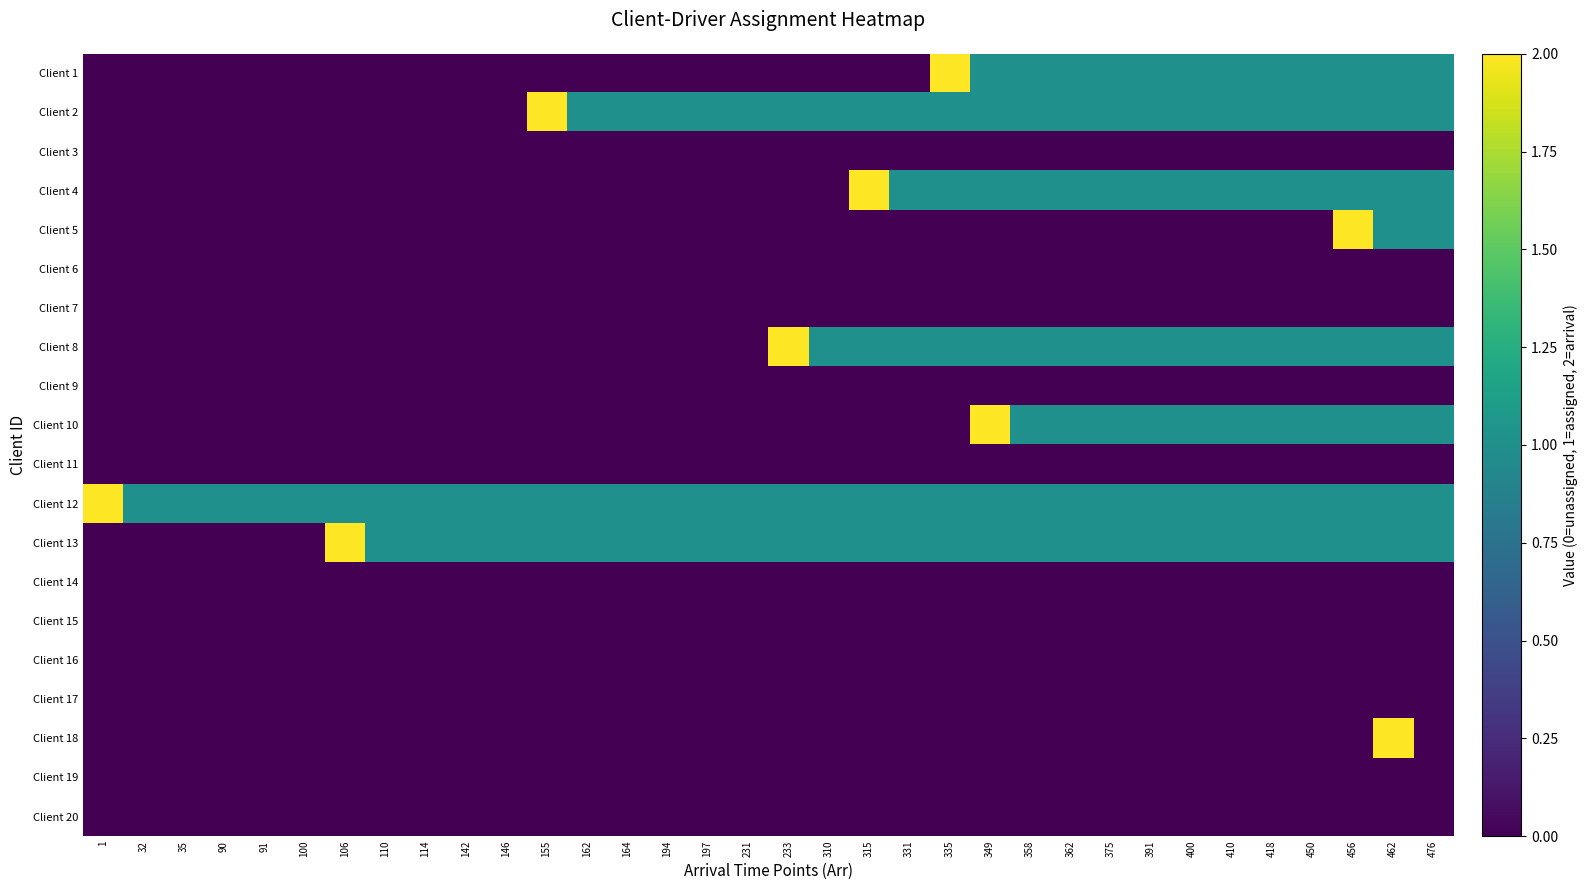

What is the difference between the highest and lowest values at 410?

1